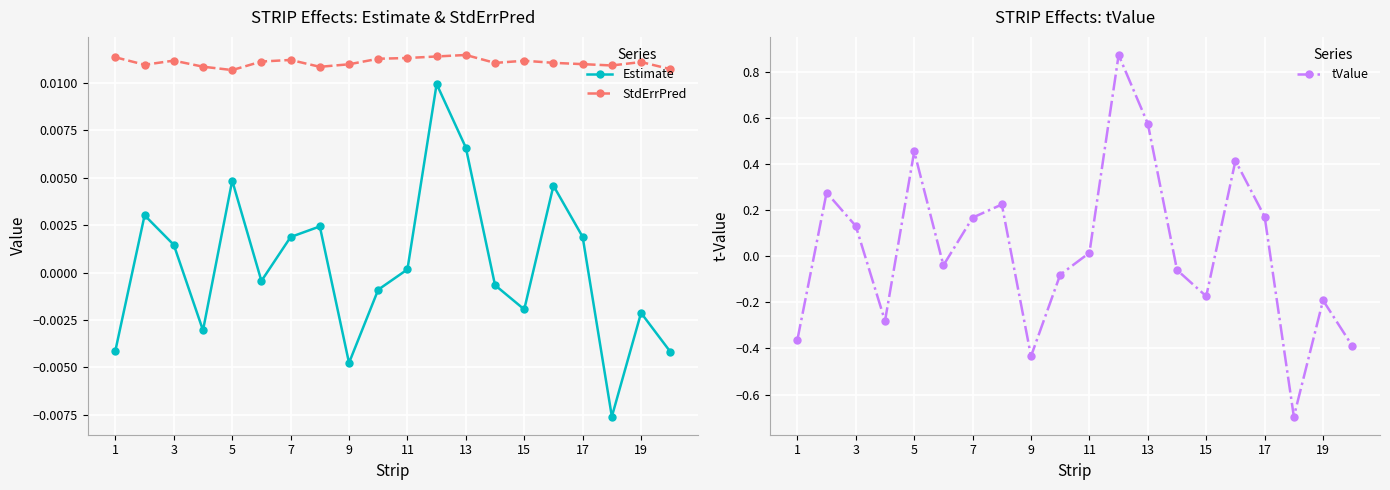

True or false: StdErrPred has more than 2 points higher than both neighbors.

True